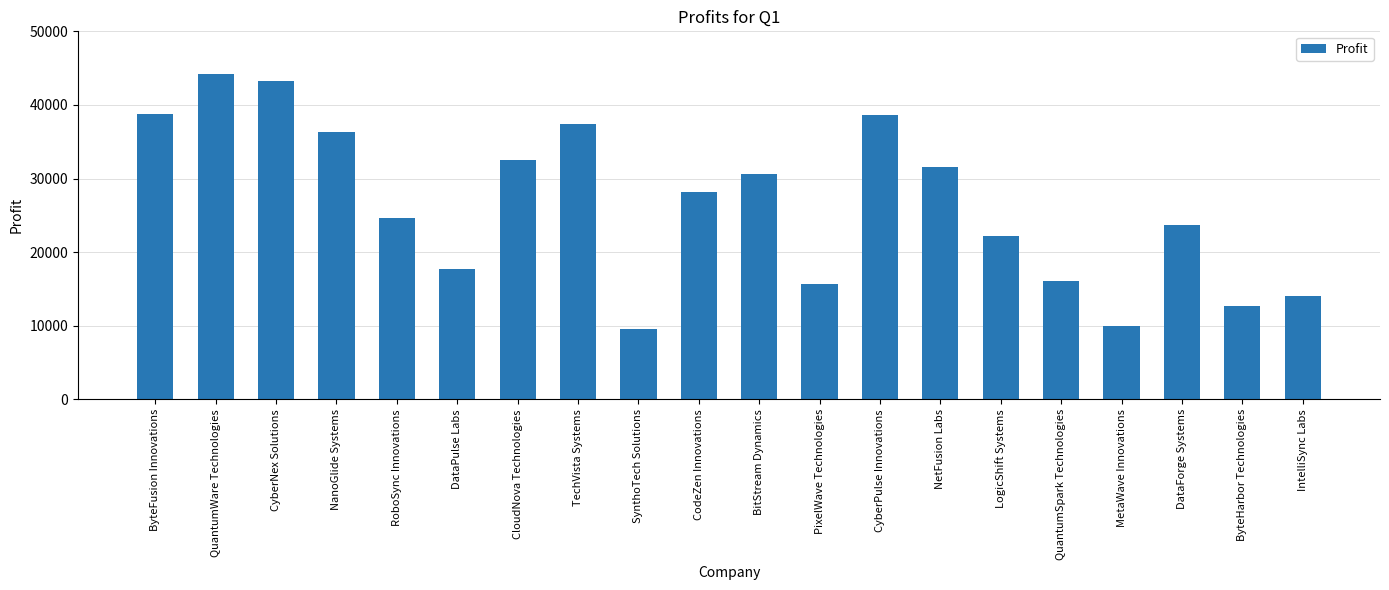

What is the label of the 12th bar from the left?

PixelWave Technologies